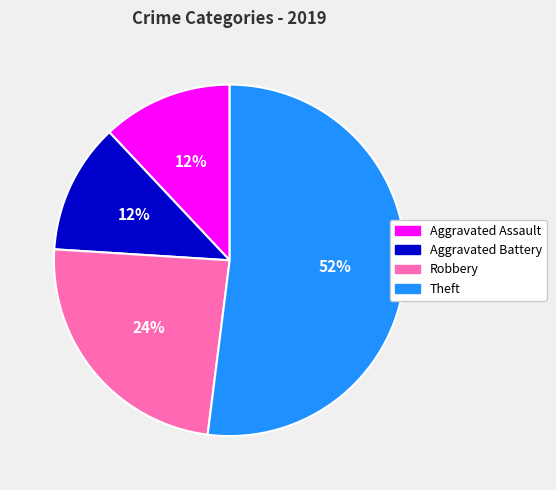

The Aggravated Battery slice represents 12% of the pie. True or false?

True